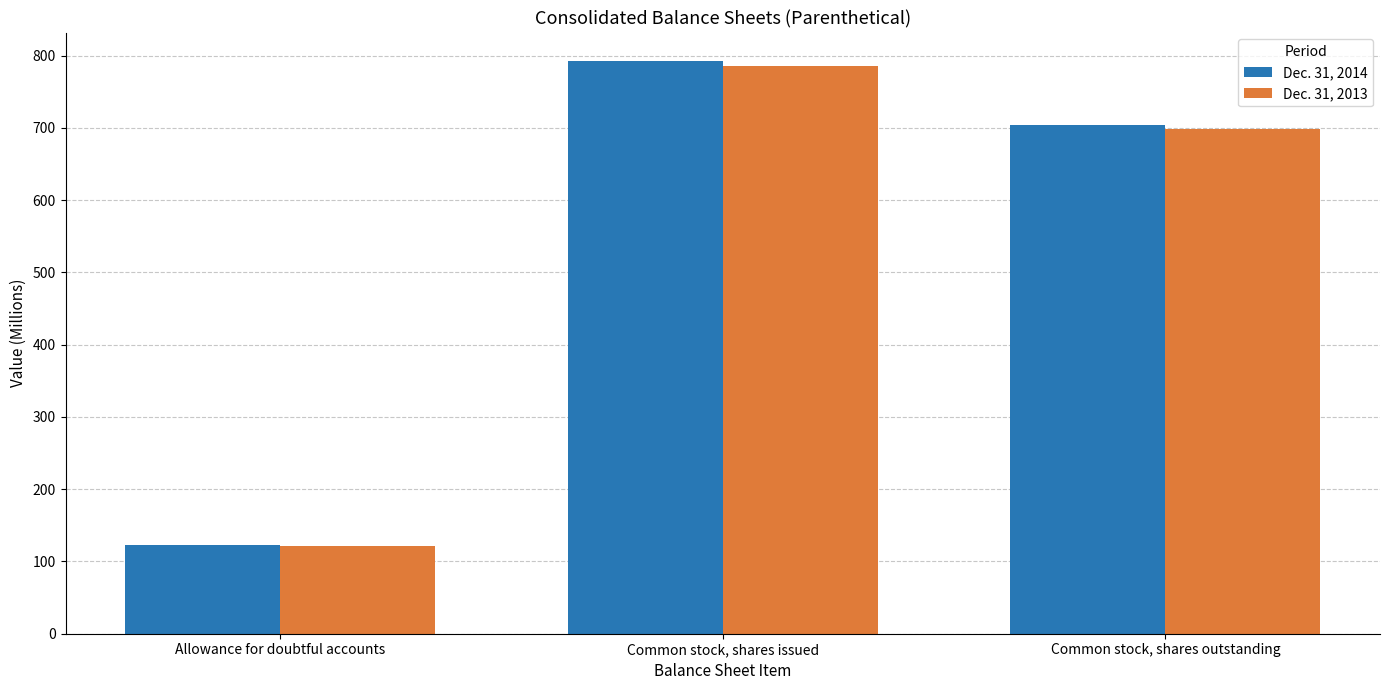

What is the label of the 2nd bar from the right?

Common stock, shares issued